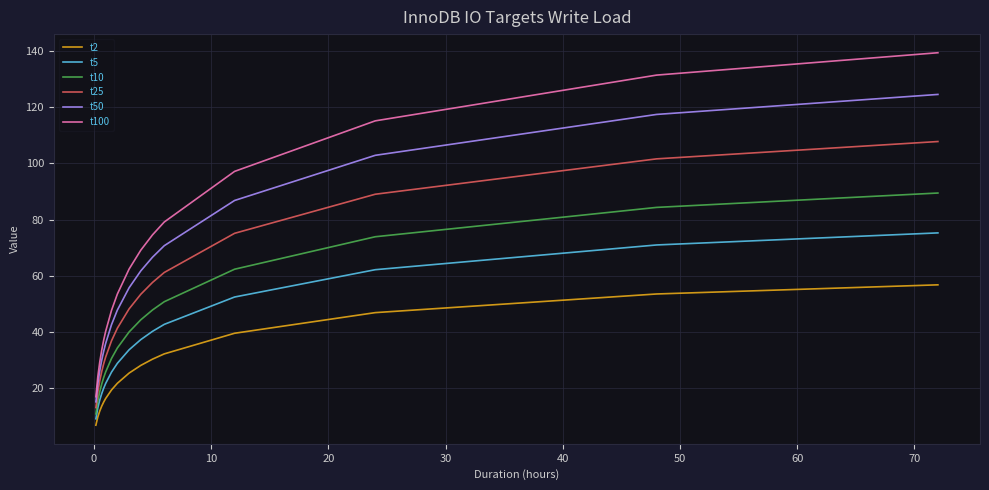

Which series has the largest total across all categories?

t100